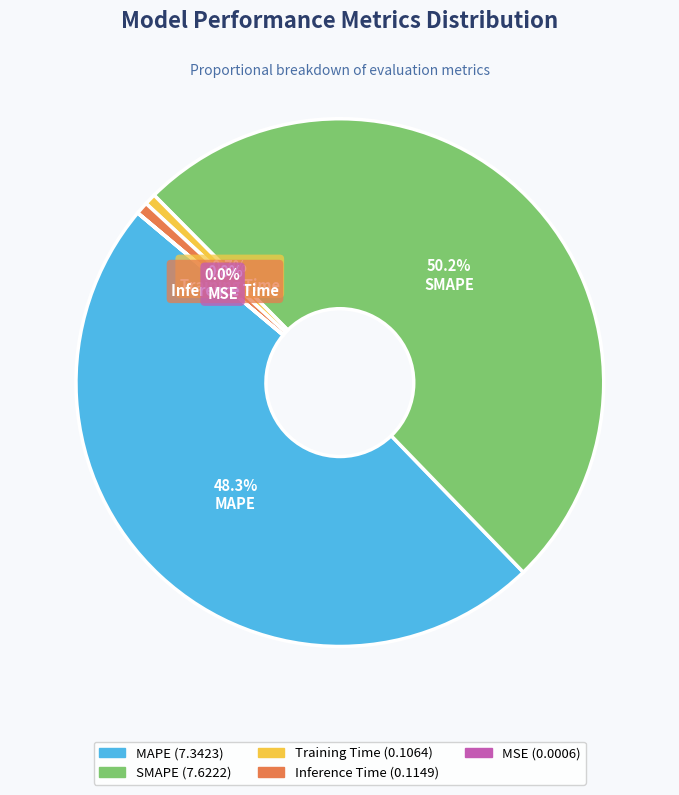

True or false: Inference Time accounts for 1% of the total.

True